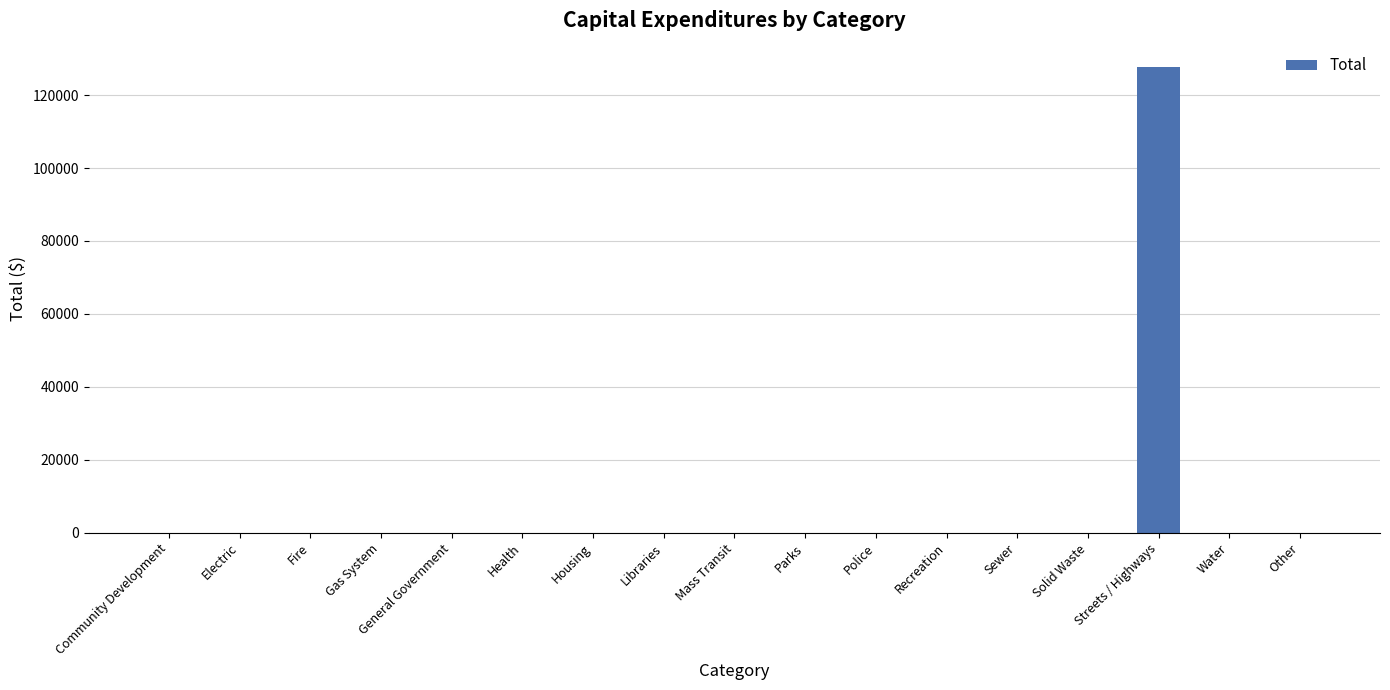

The chart shows a value of 0 at Health. True or false?

True